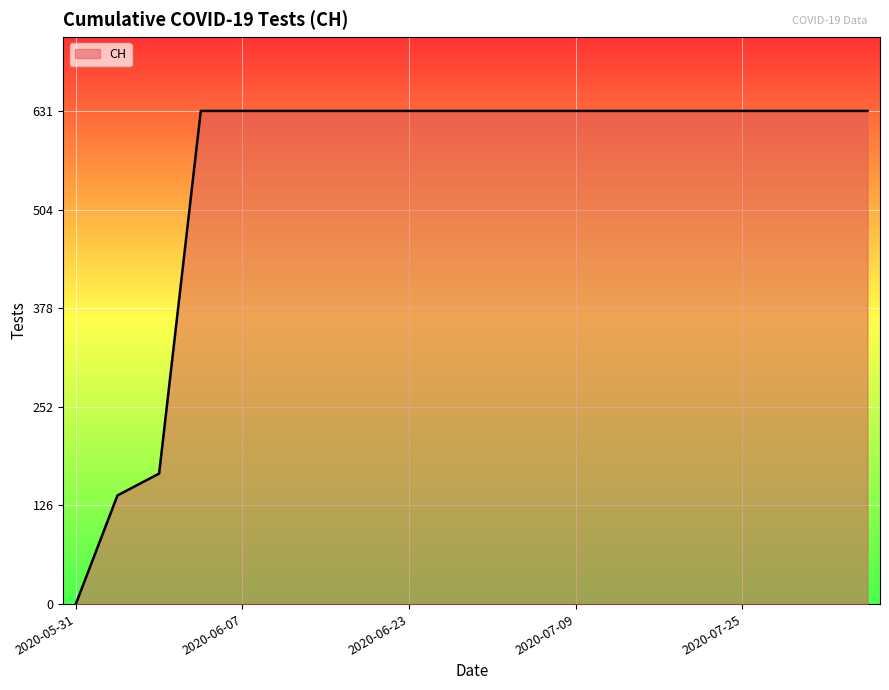

What is the greatest value displayed?

631